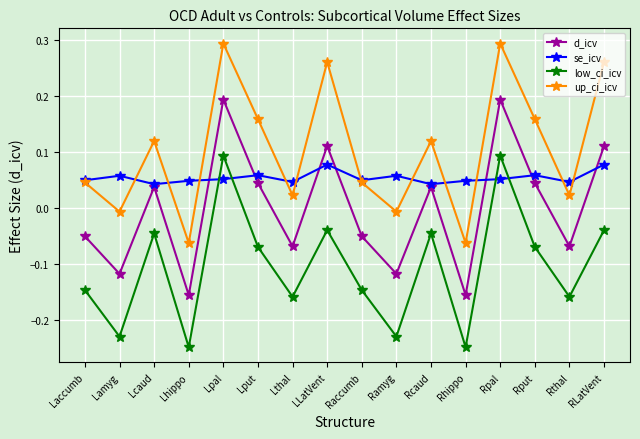

What is the label of the 1st point from the left?

Laccumb